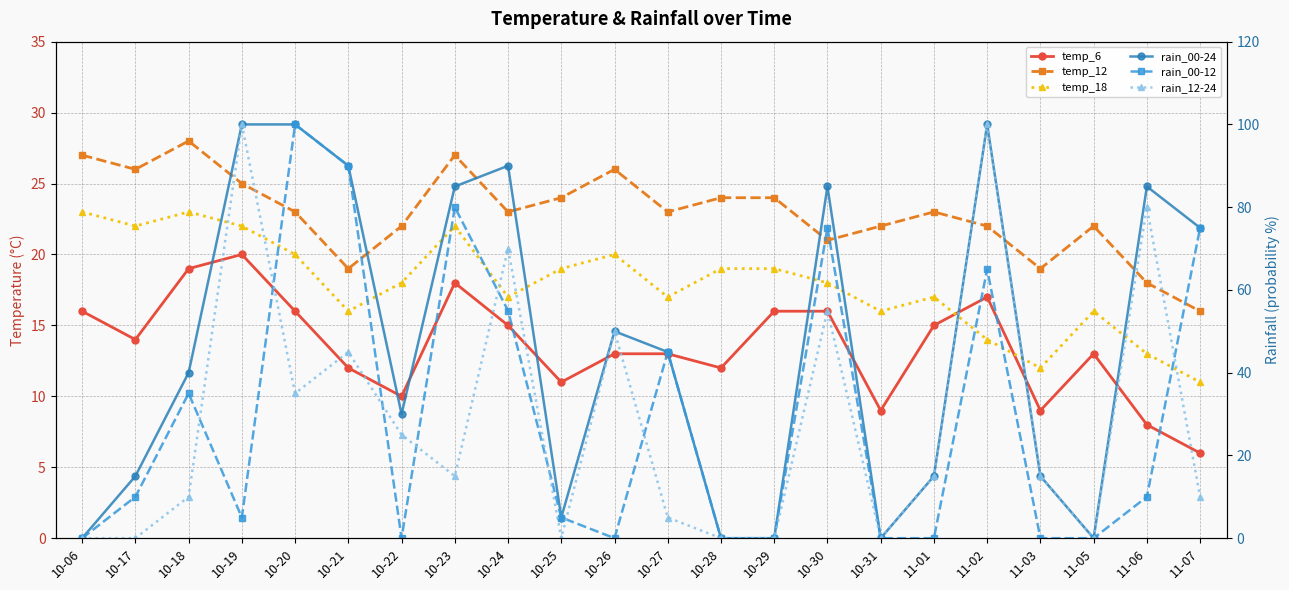

At 10-06, list the series in order from largest to smallest.

temp_12, temp_18, temp_6, rain_00-24, rain_00-12, rain_12-24